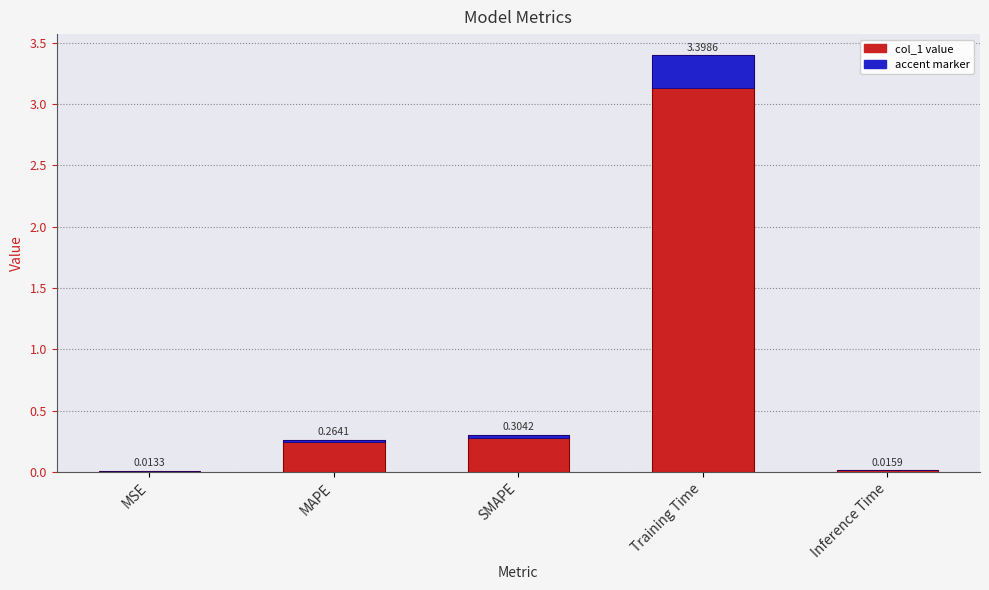

Between SMAPE and MSE, which is larger?

SMAPE